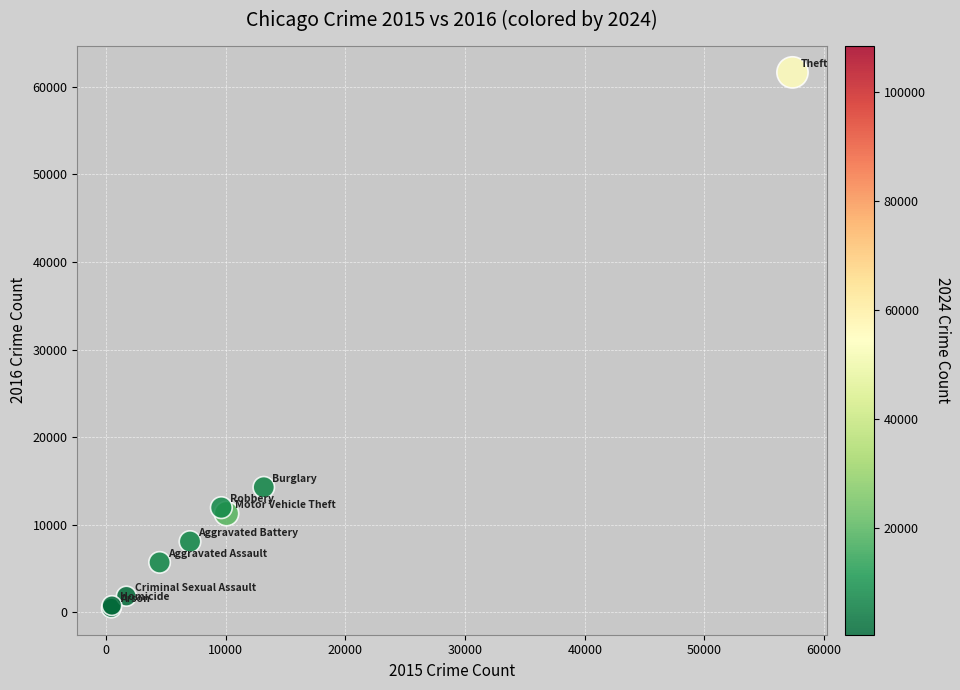

What Y value in the scatter plot is closest to 31069?

14289